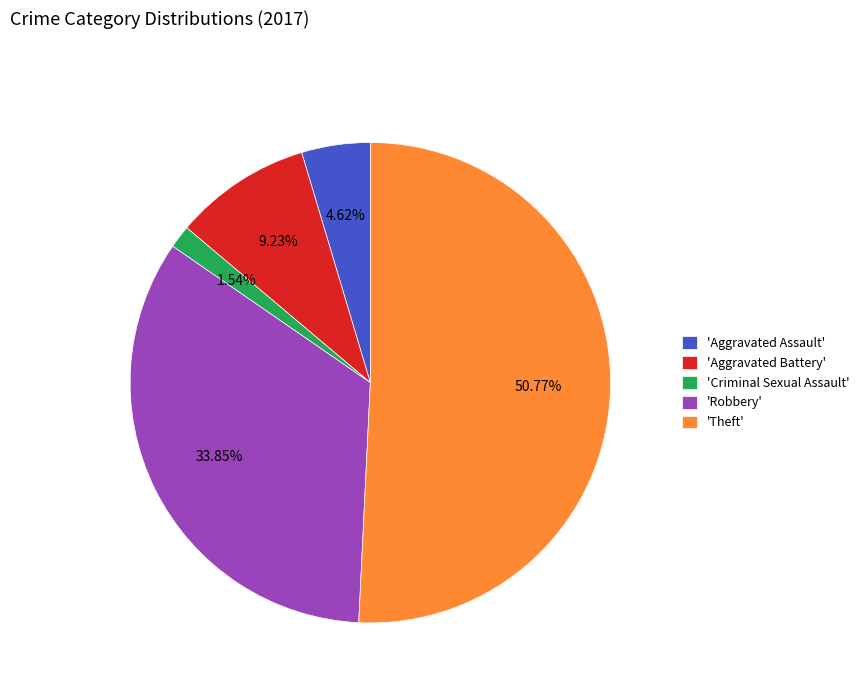

Which category has the smallest portion of the pie?

'Criminal Sexual Assault'